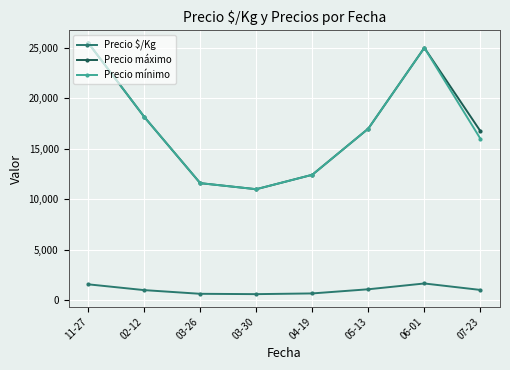

The value of Precio $/Kg at 06-01 is 747.0. True or false?

False